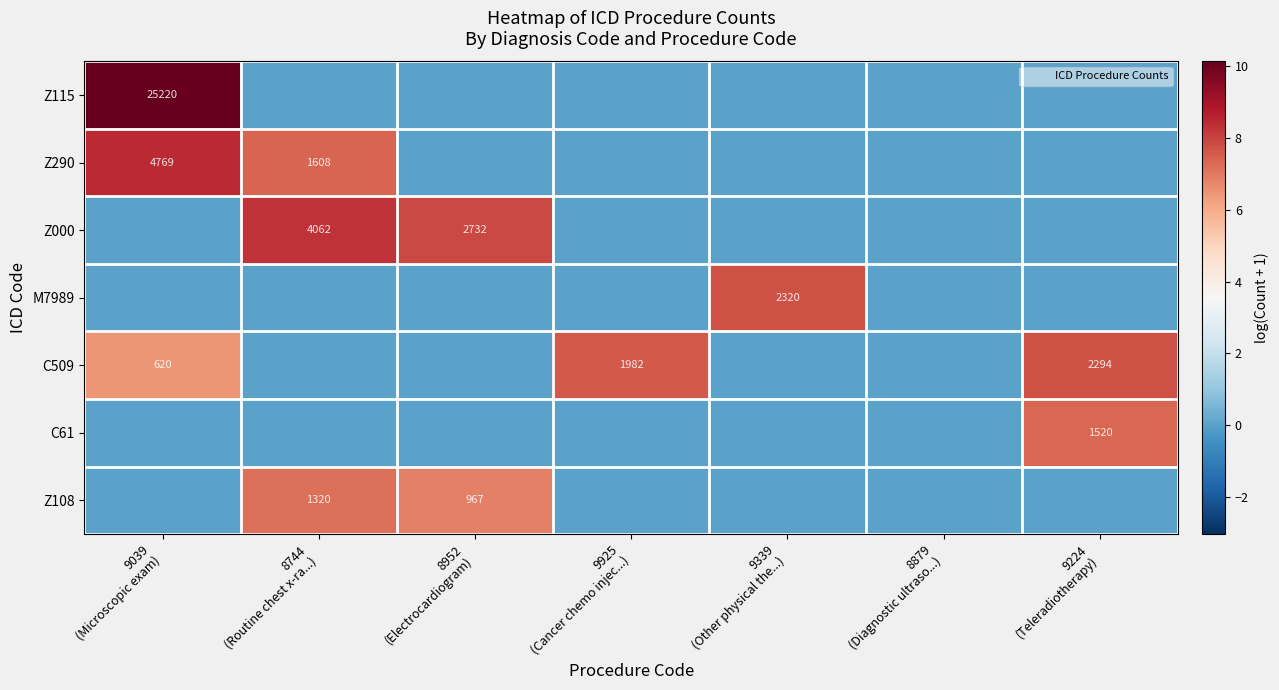

What is the difference between the highest and lowest values at 9339
(Other physical the...)?

7.7